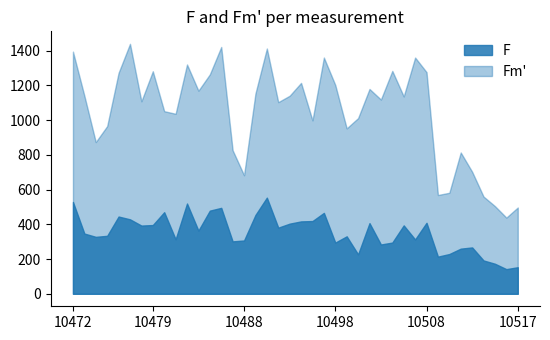

True or false: Fm_prime has a value of 1170 at 10483.

True